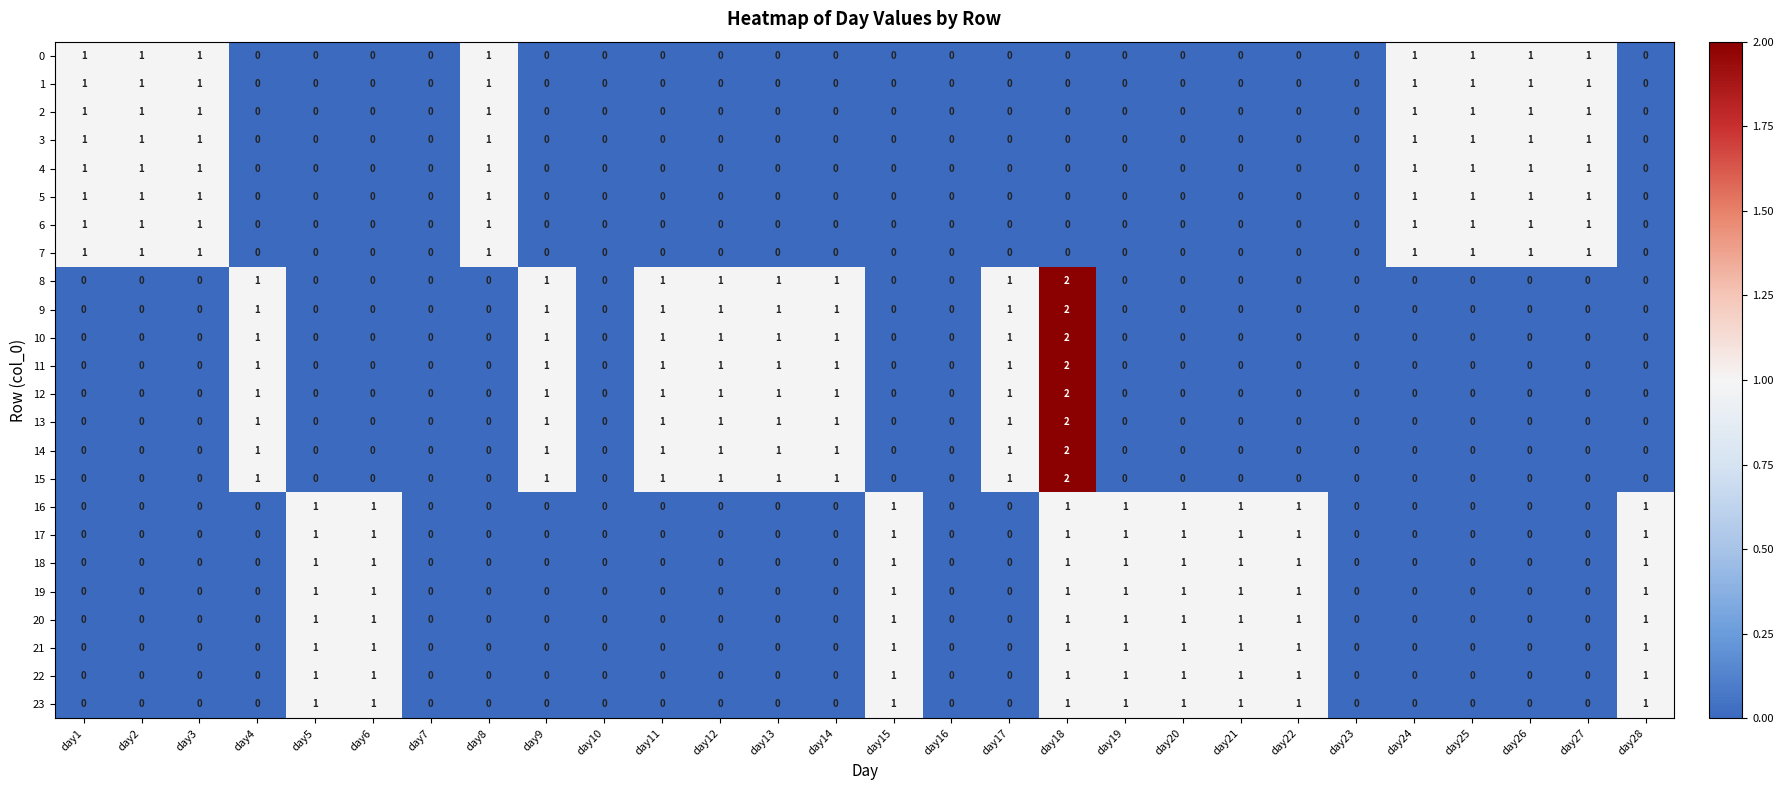

How many positive values does the 15 series have?

8